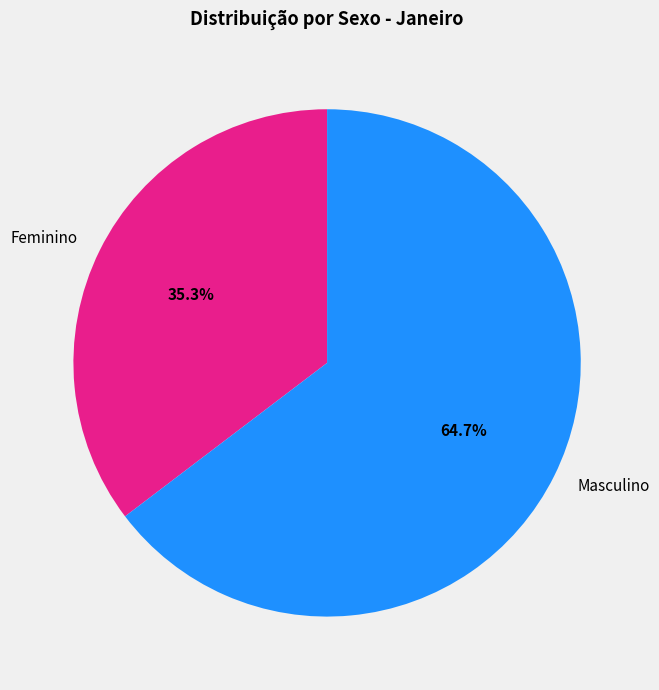

What portion of the pie excludes Feminino?

64.7%